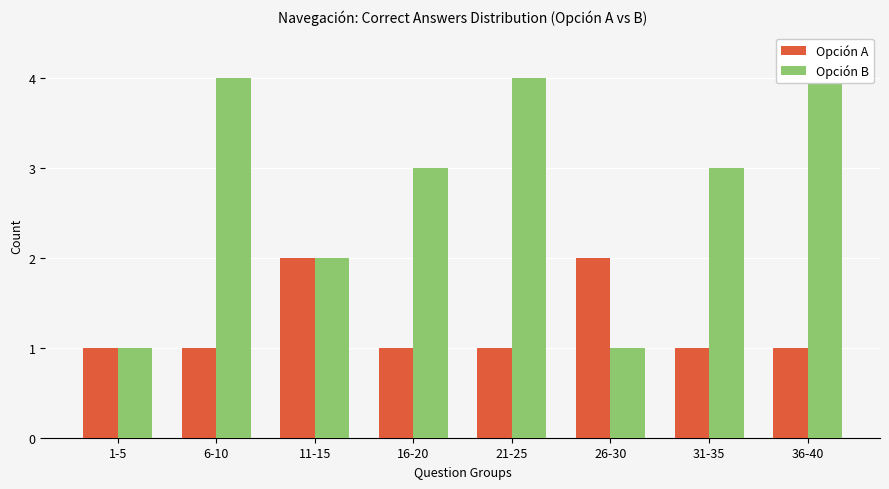

Which label corresponds to the largest value in the chart?

6-10